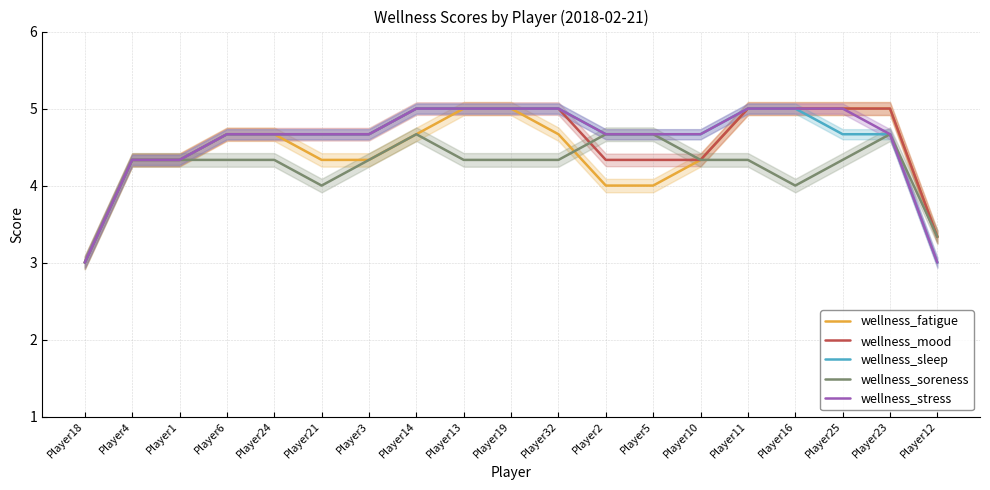

Where is the first local minimum for wellness_soreness?

Player21